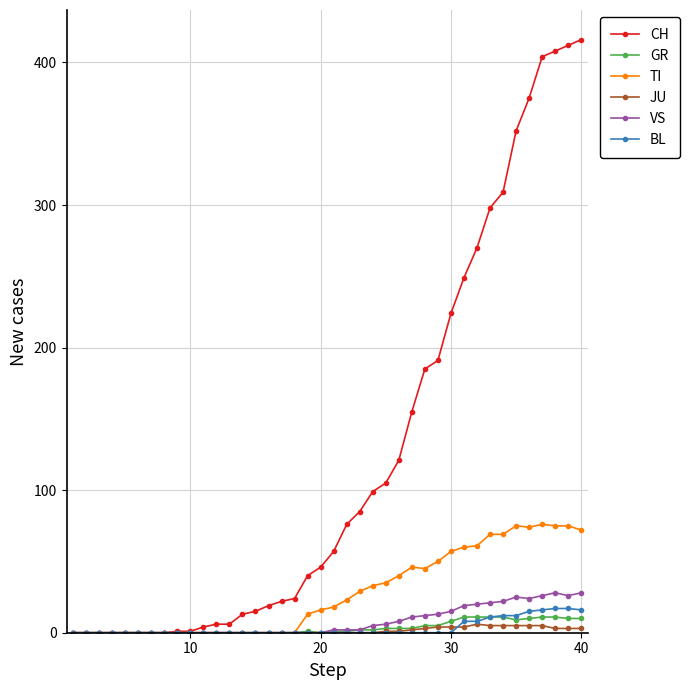

What is the difference between the second highest and second lowest values in the VS series?

28